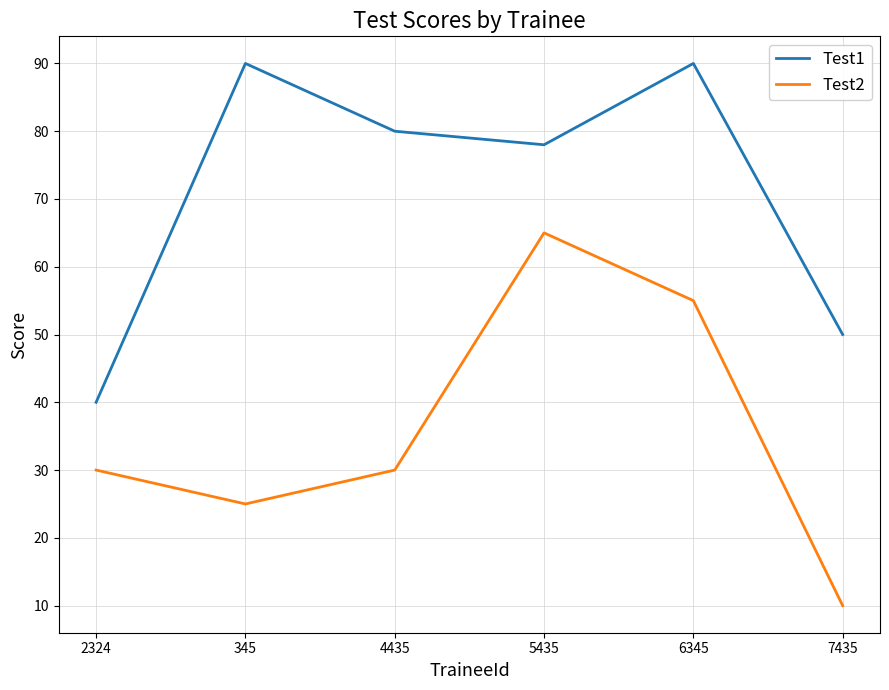

At which category does Test1 reach its first local valley?

5435